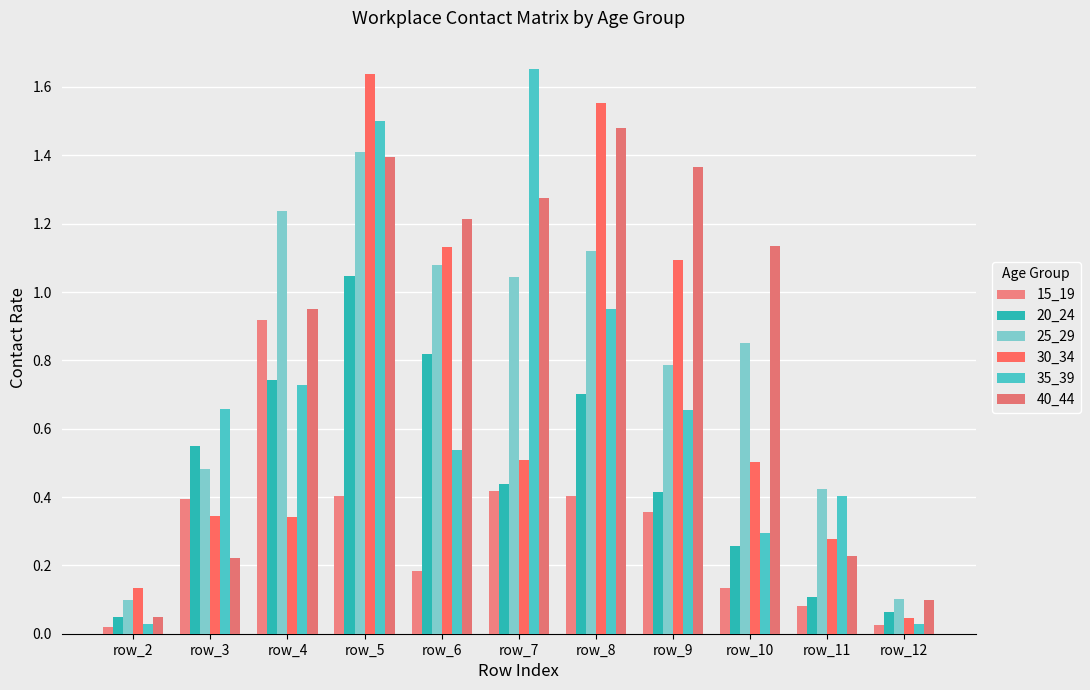

Between row_5 and row_12, which is larger?

row_5